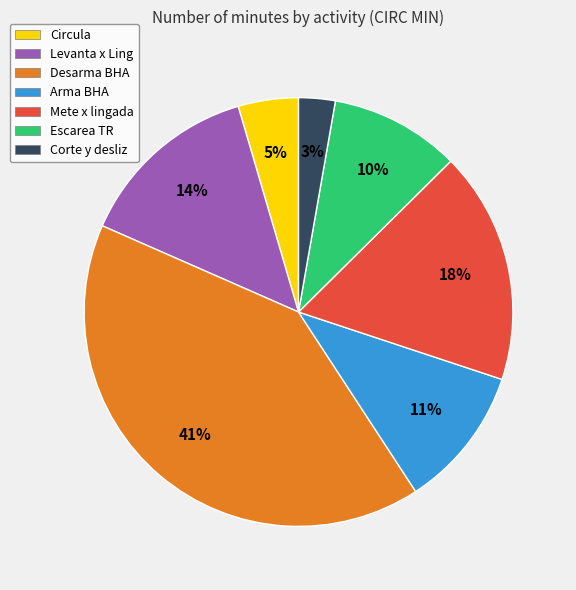

Is it true that Mete x lingada is 18% of the pie?

True